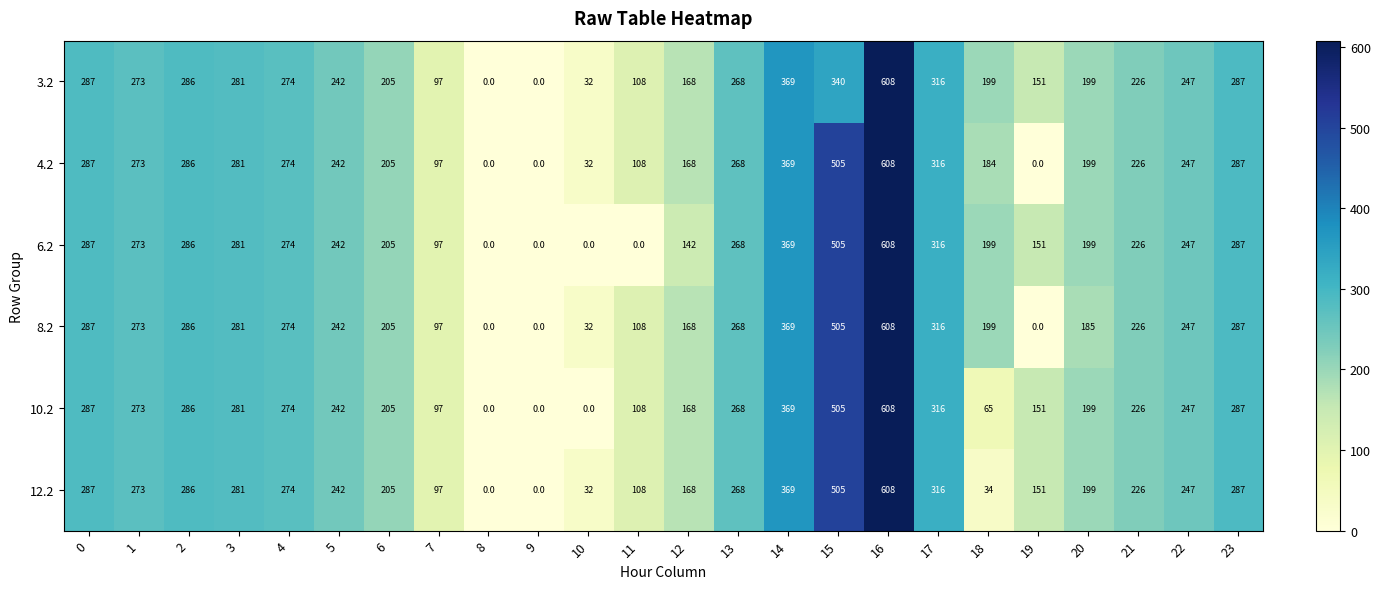

Is it true that 12.2 equals 32 at 10?

True